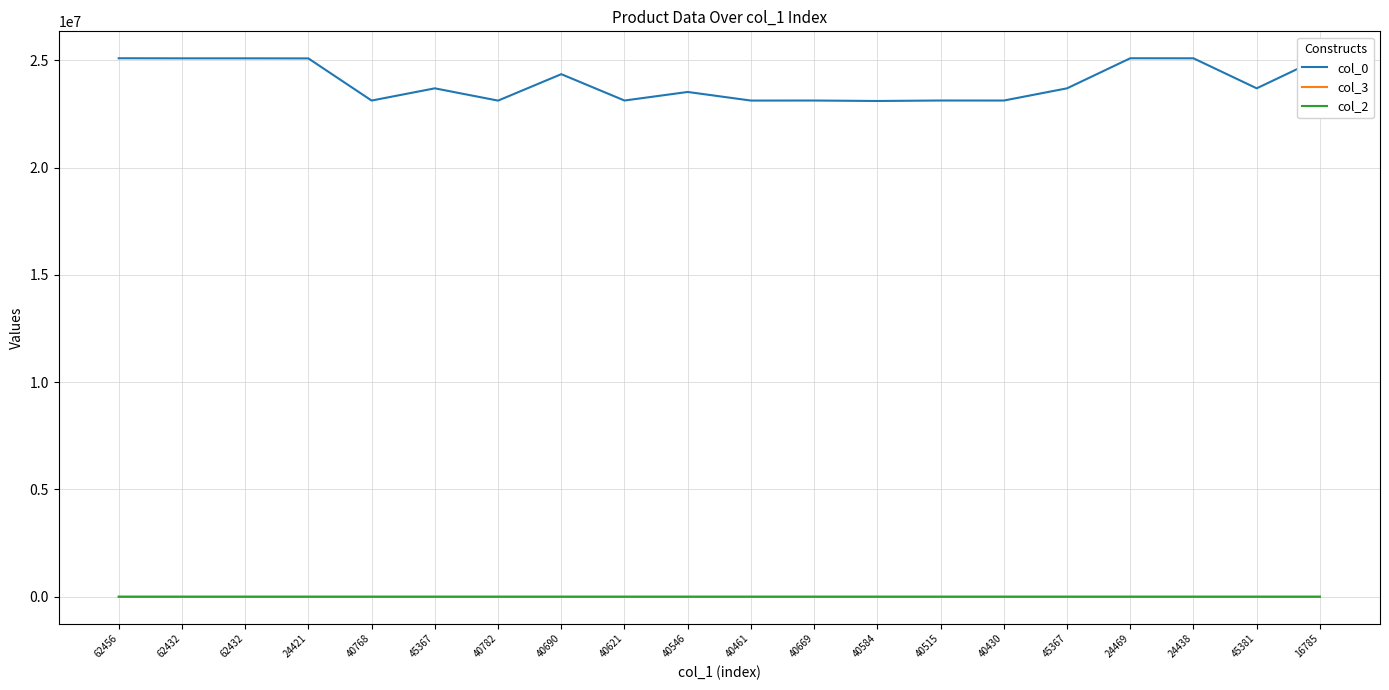

The col_0 series shows 23128501.0 at 40515. True or false?

True